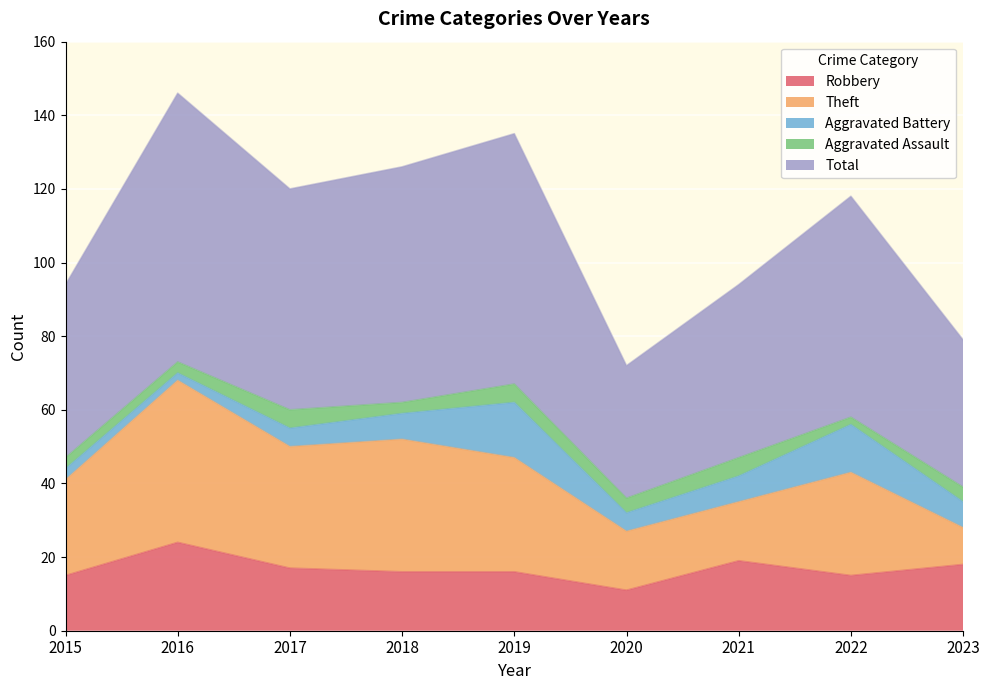

How many values in the Aggravated Assault series are below 4?

4